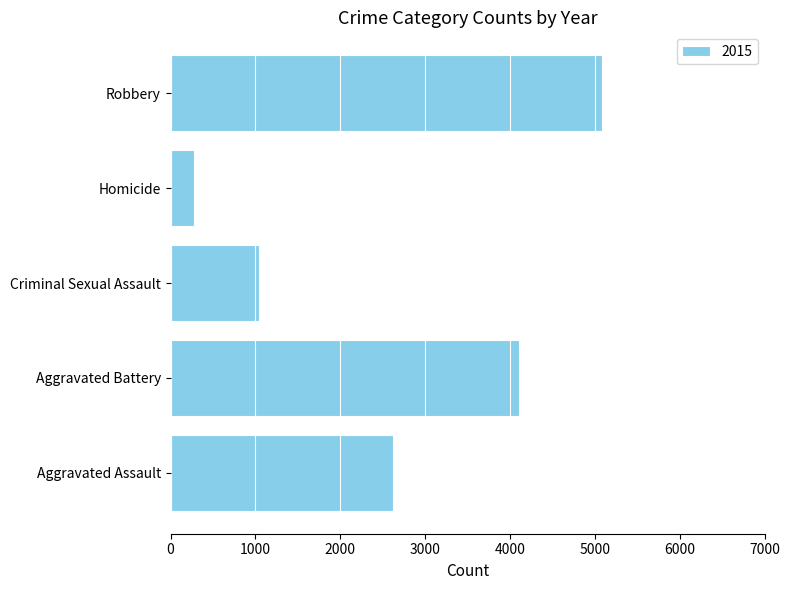

True or false: the data shows 278 at Homicide.

True